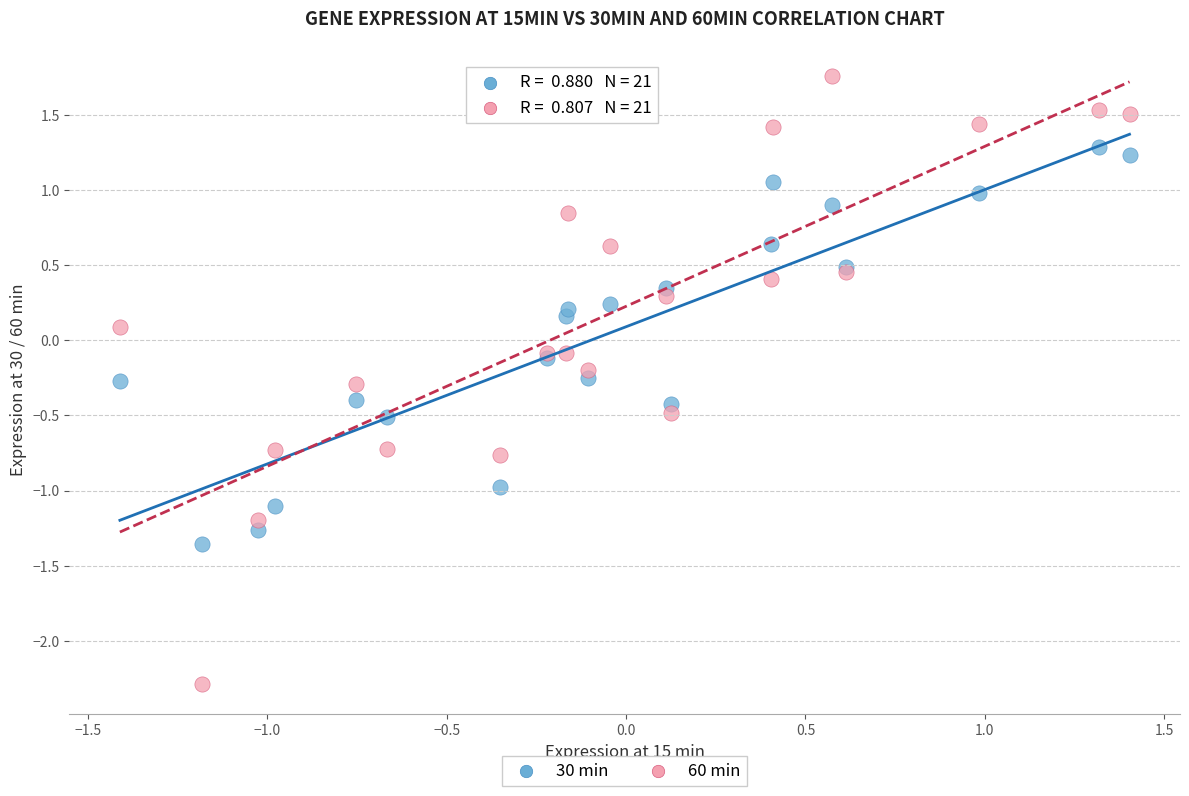

What are all the series names shown in the legend?

30 min, 60 min